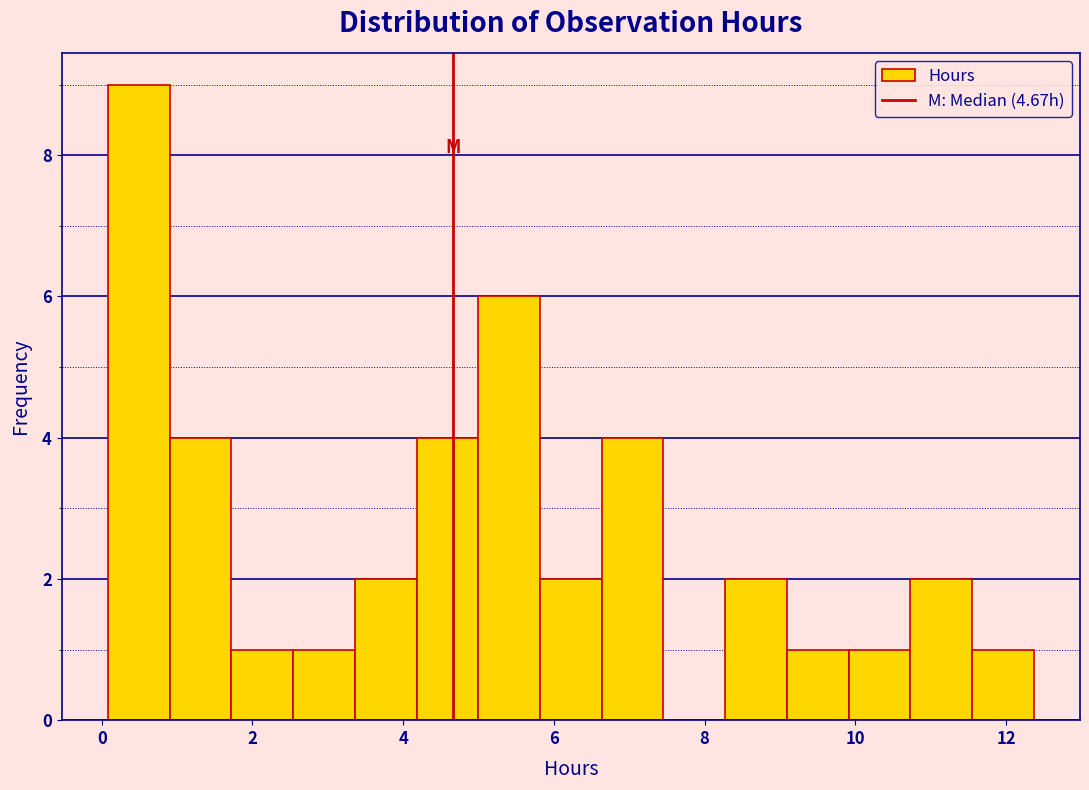

Which range on the x-axis has the tallest bar?

0.0 to 1.0